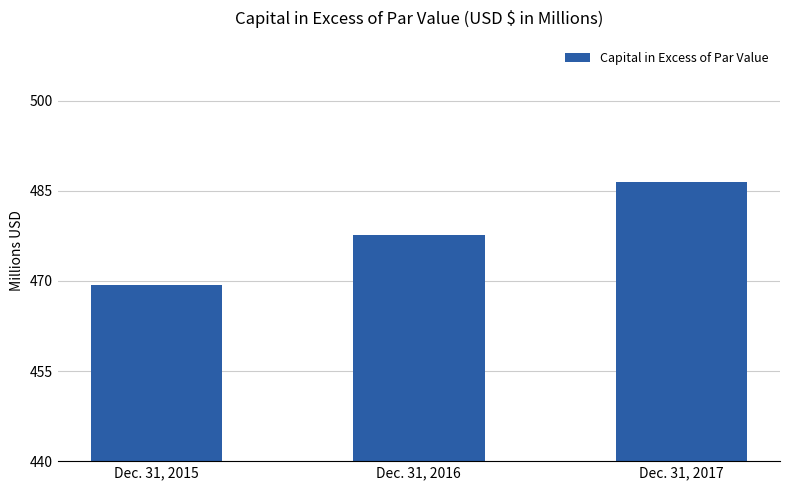

Where is the data nearest to the value 477?

Dec. 31, 2016